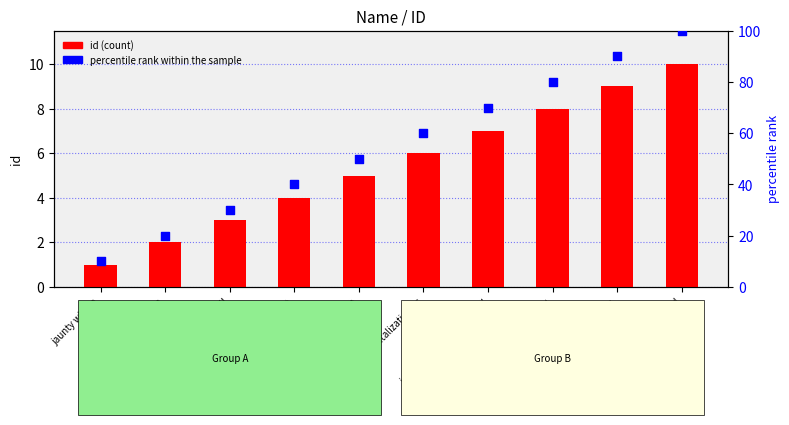

Is the value of id (count) at describe indeed um greater than the value of percentile rank within the sample at barge seagull?

No